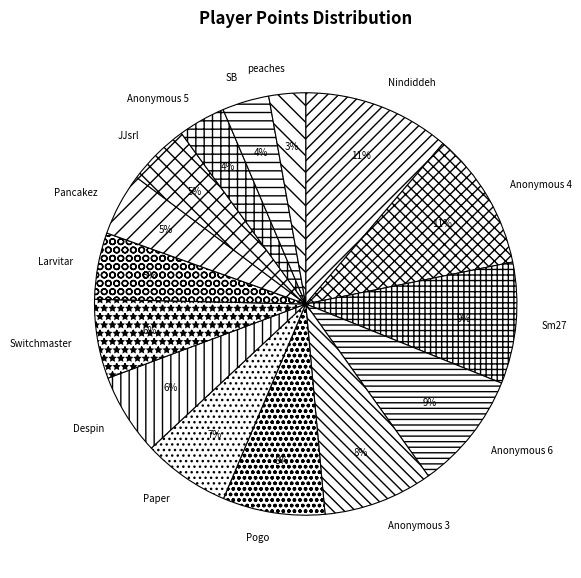

Count the number of slices in the pie.

15